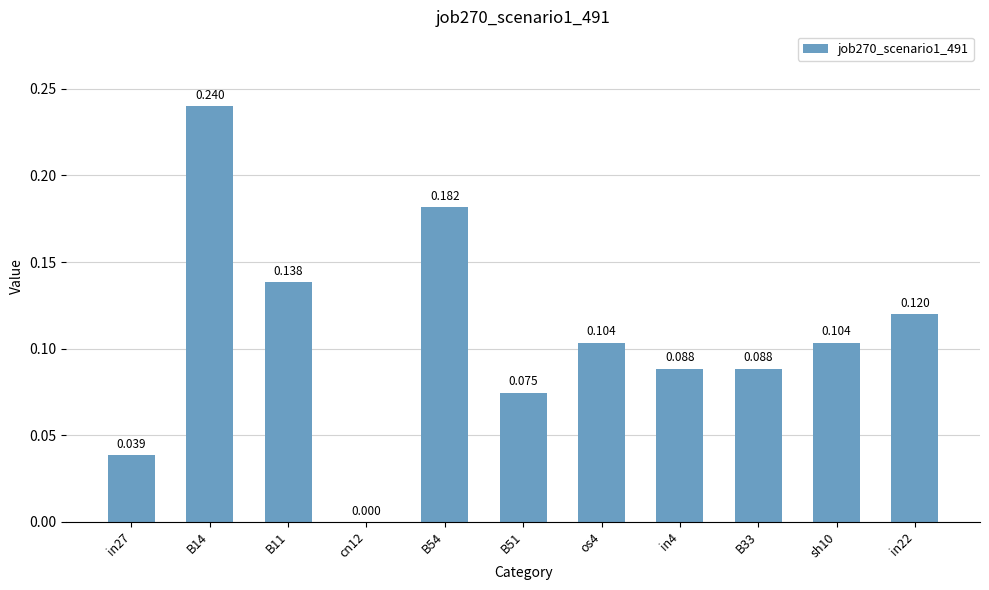

How many data points does each series have?

11